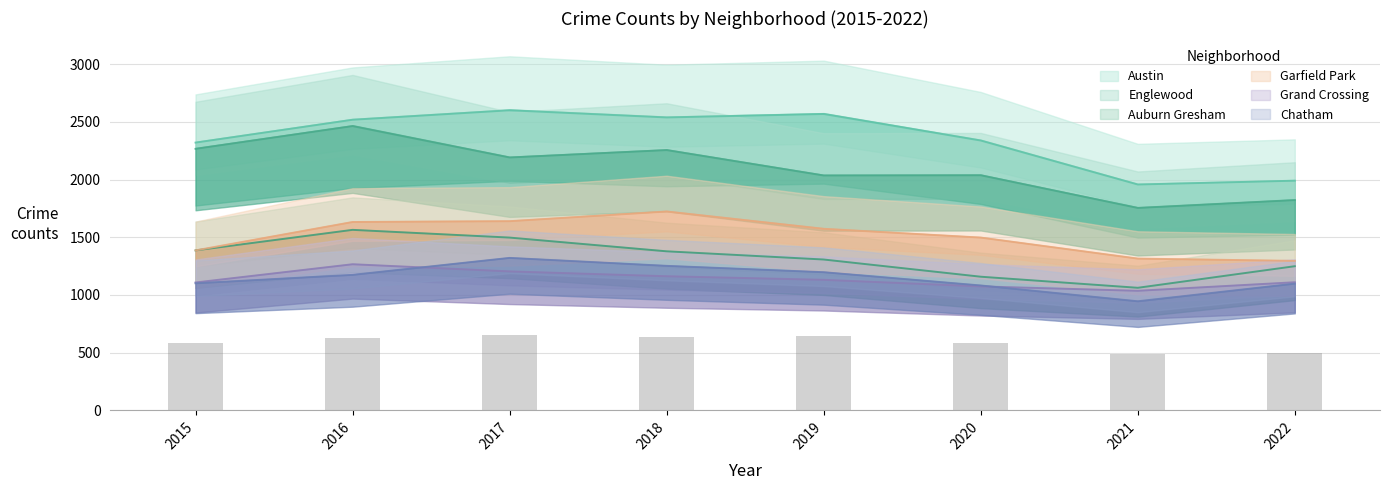

What is the total value across all series at 2020?

9186